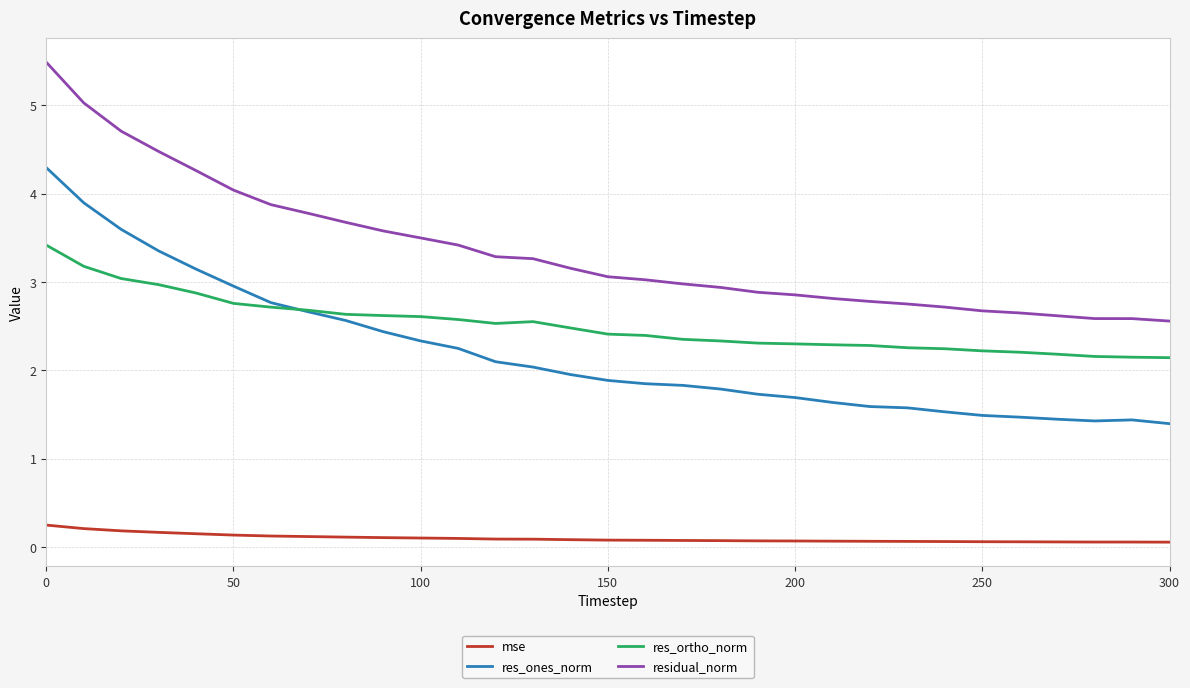

Rank the series by their maximum value, from highest to lowest.

residual_norm, res_ones_norm, res_ortho_norm, mse